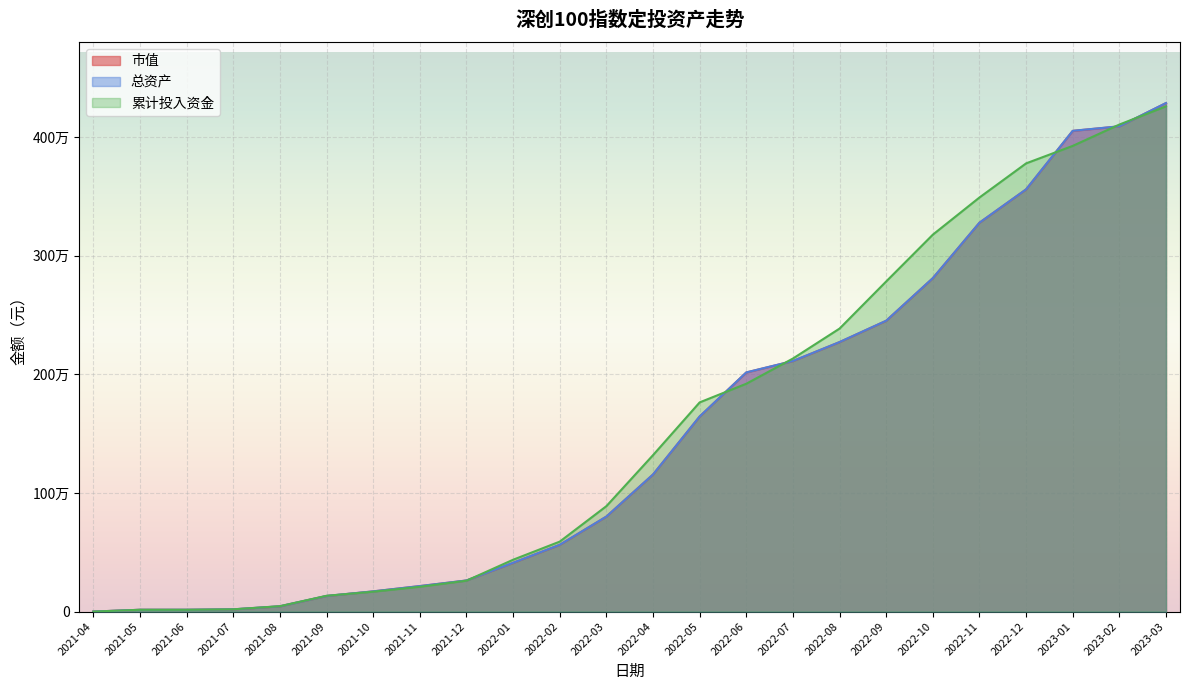

What are all the series names shown in the legend?

市值, 总资产, 累计投入资金